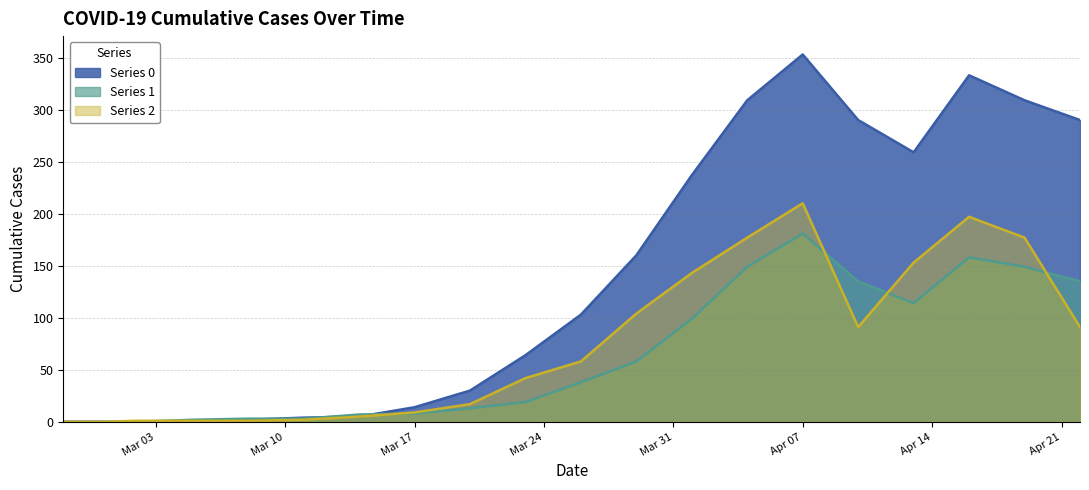

True or false: Series 1 has a value of 8 at Mar 17.

True